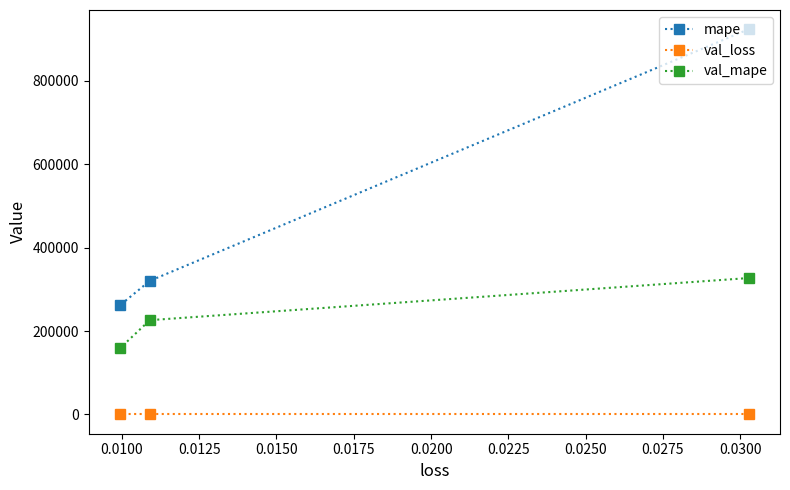

At how many categories does at least one series exceed 519971?

1